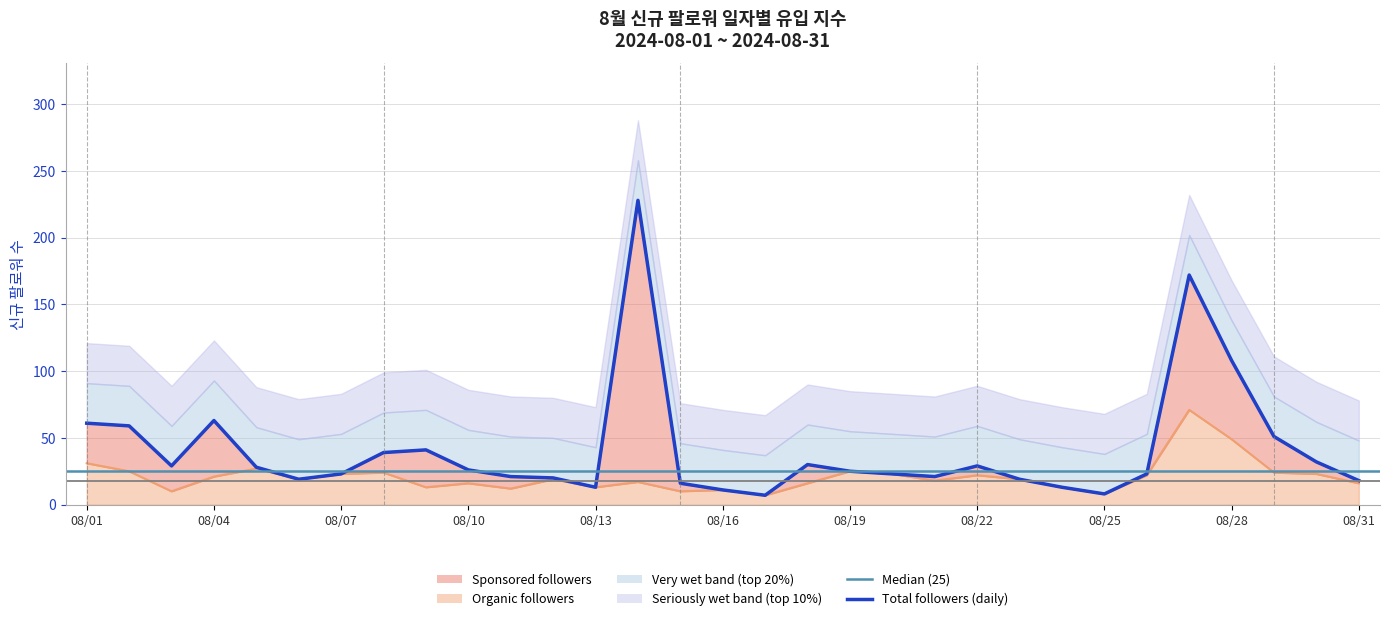

Which series changed the most between 08/15 and 08/20?

Organic followers